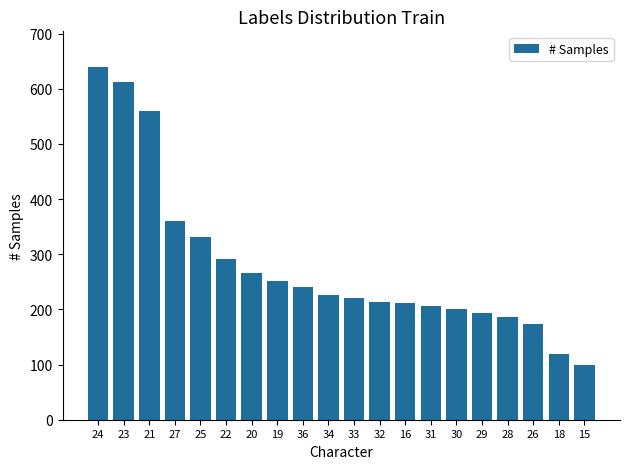

Does the chart contain stacked bars?

No